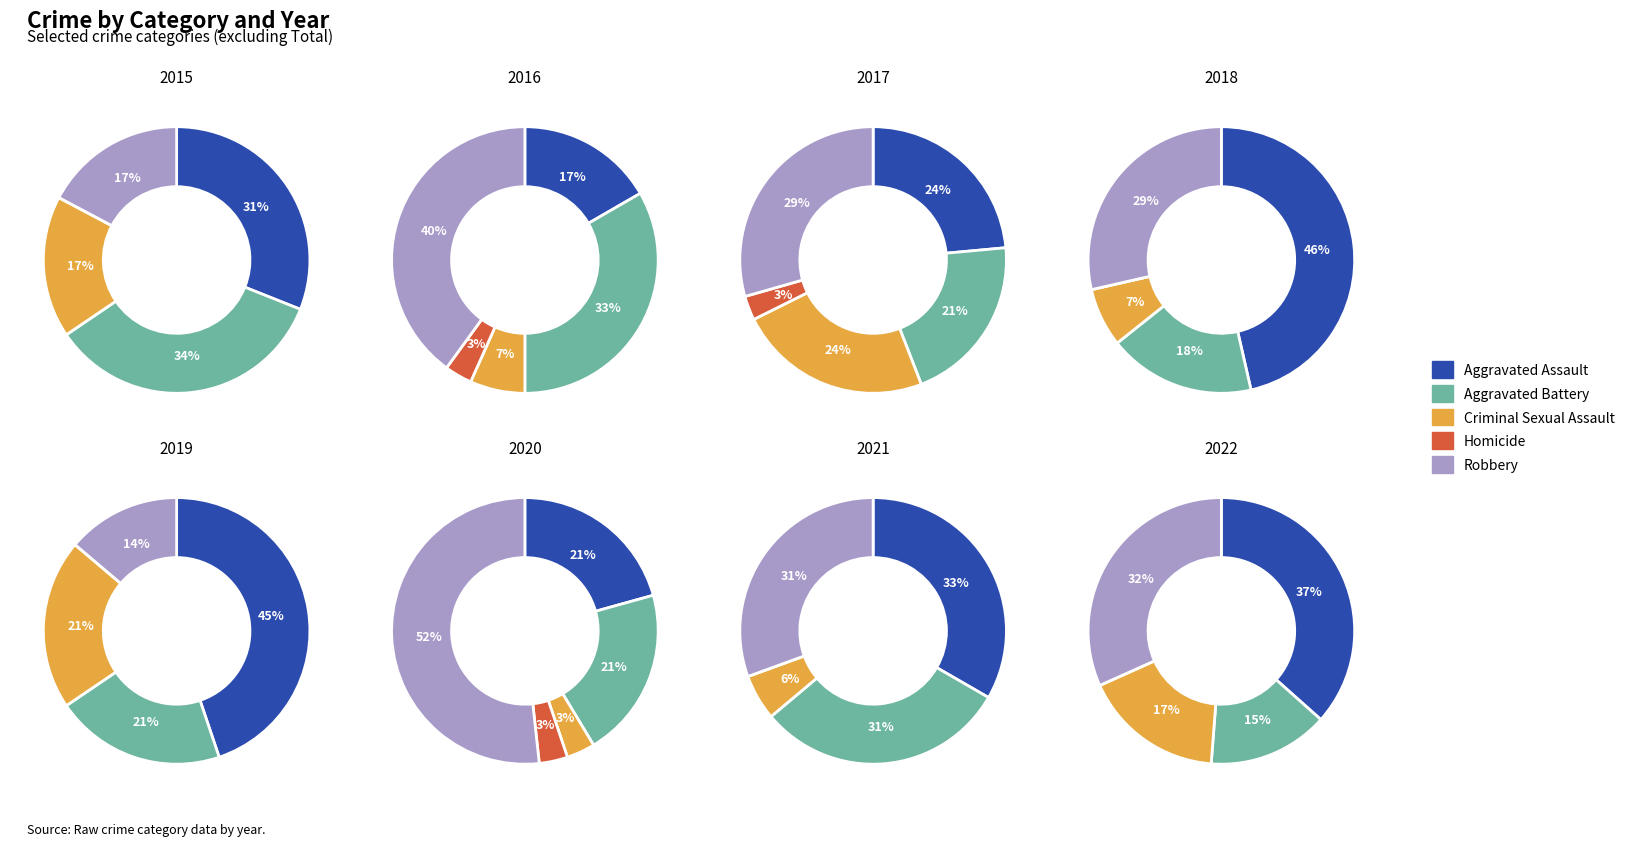

To the nearest percent, what portion does 2018 represent?

6%